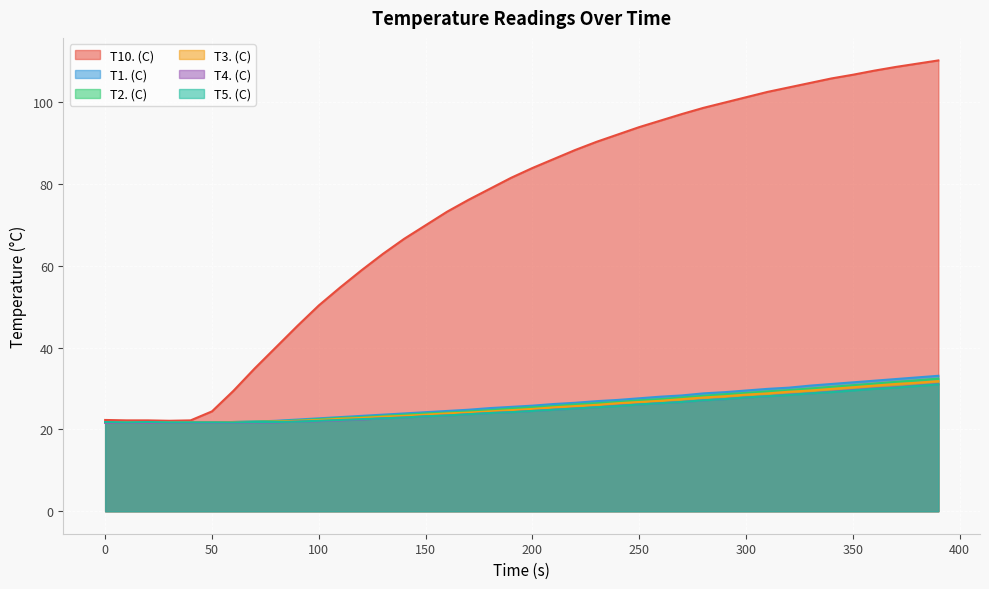

List the series in order of their peak value, lowest first.

T5. (C), T4. (C), T3. (C), T2. (C), T1. (C), T10. (C)